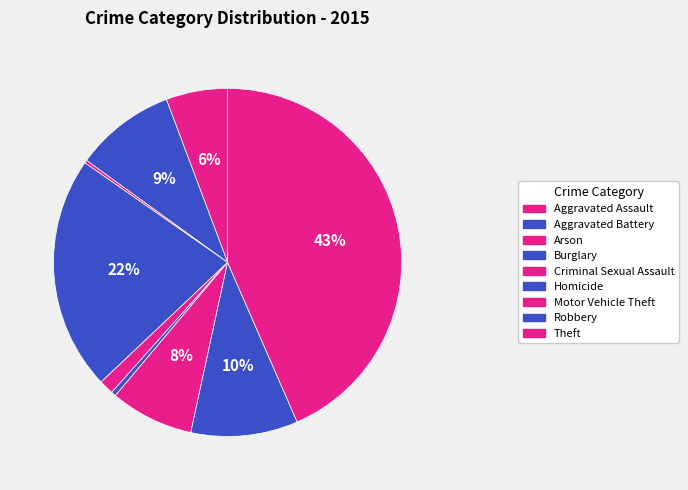

To the nearest percent, what is the difference between the Arson and Aggravated Assault slice percentages?

5%